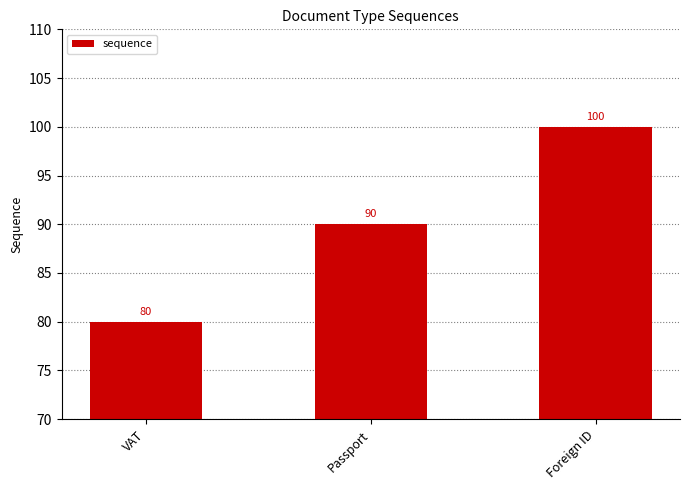

Which label corresponds to the largest value in the chart?

Foreign ID